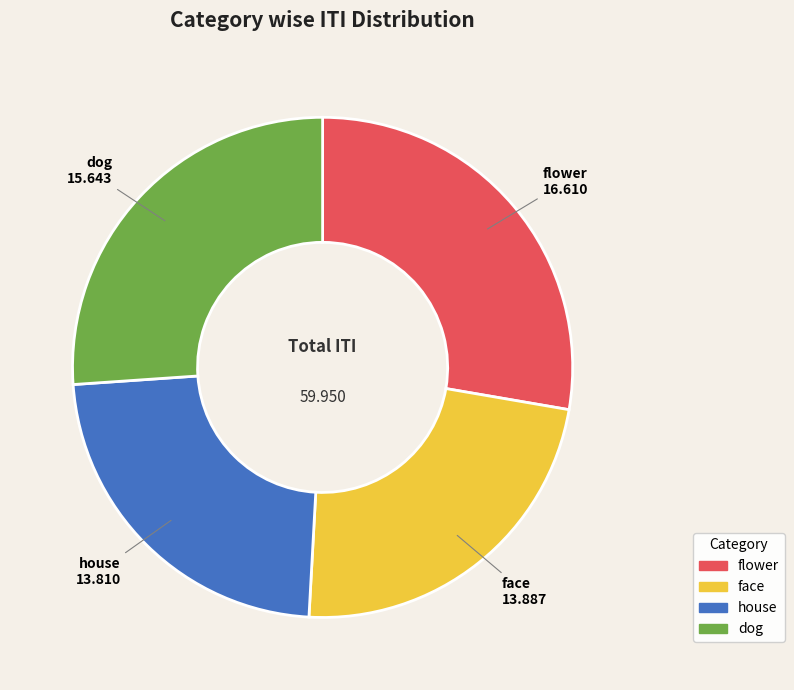

Is house the majority of the pie?

No